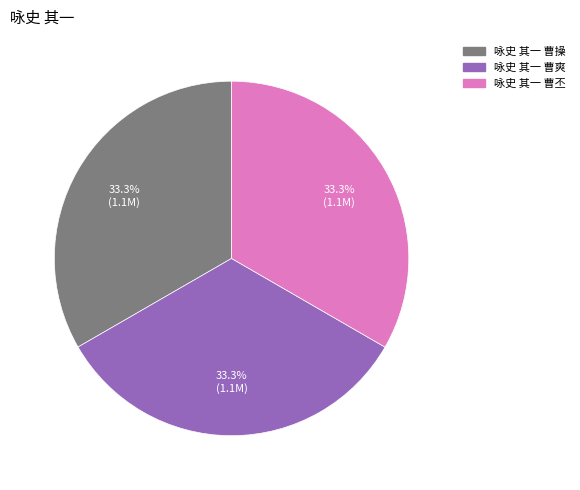

Approximately how many times larger is the value at 咏史 其一 曹爽 compared to 咏史 其一 曹操?

1.0